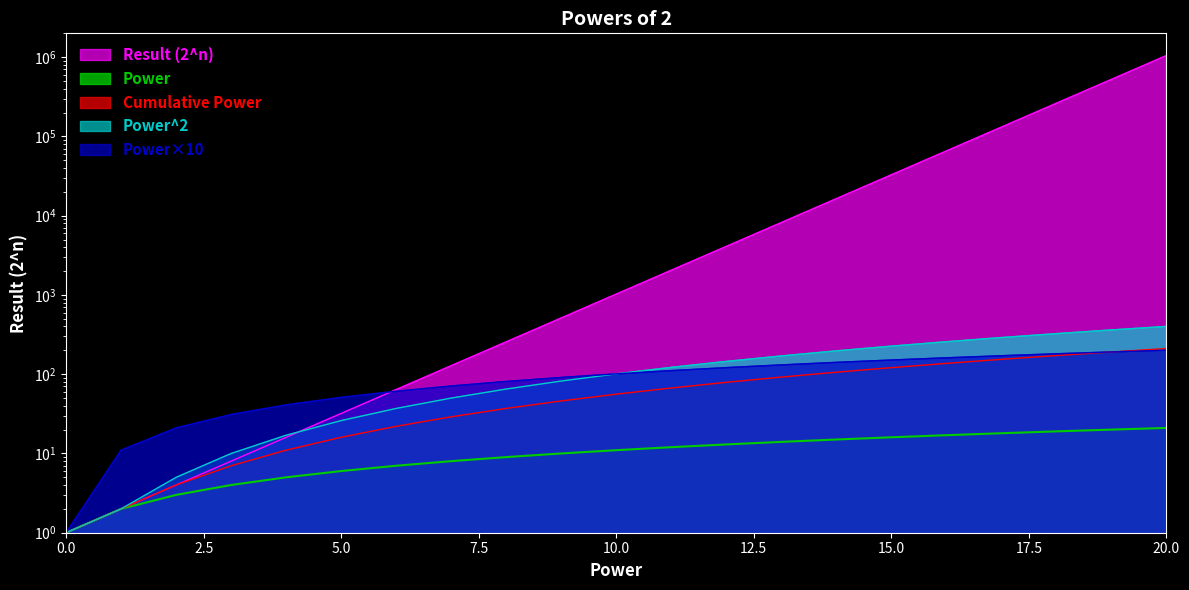

Which series has the largest total across all categories?

Result